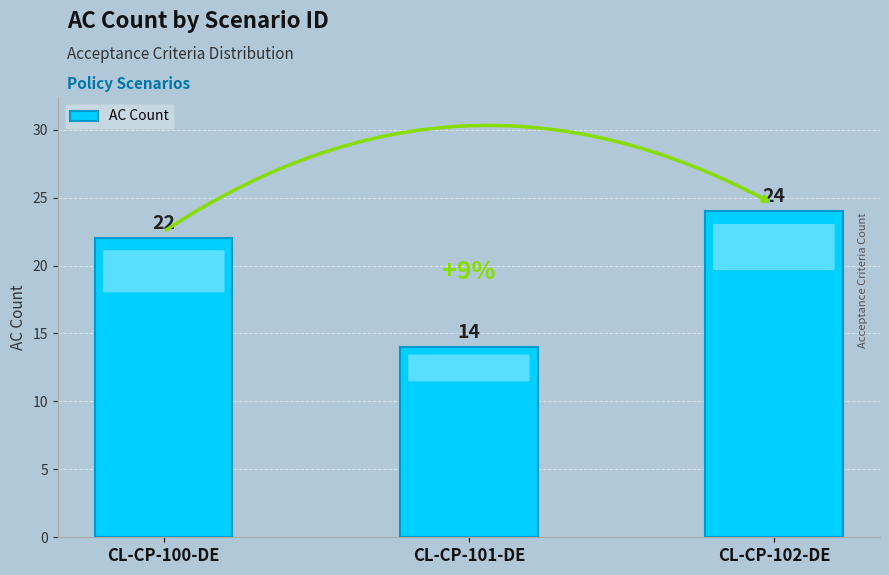

What is the sum of all values?

60